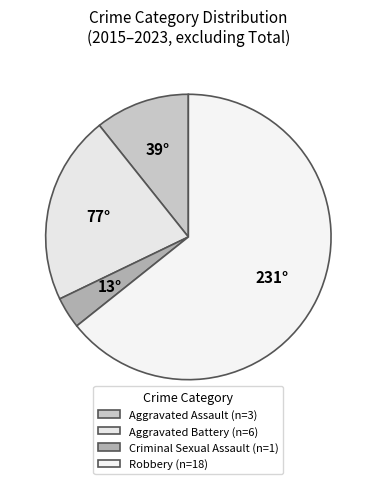

Count the number of slices in the pie.

4